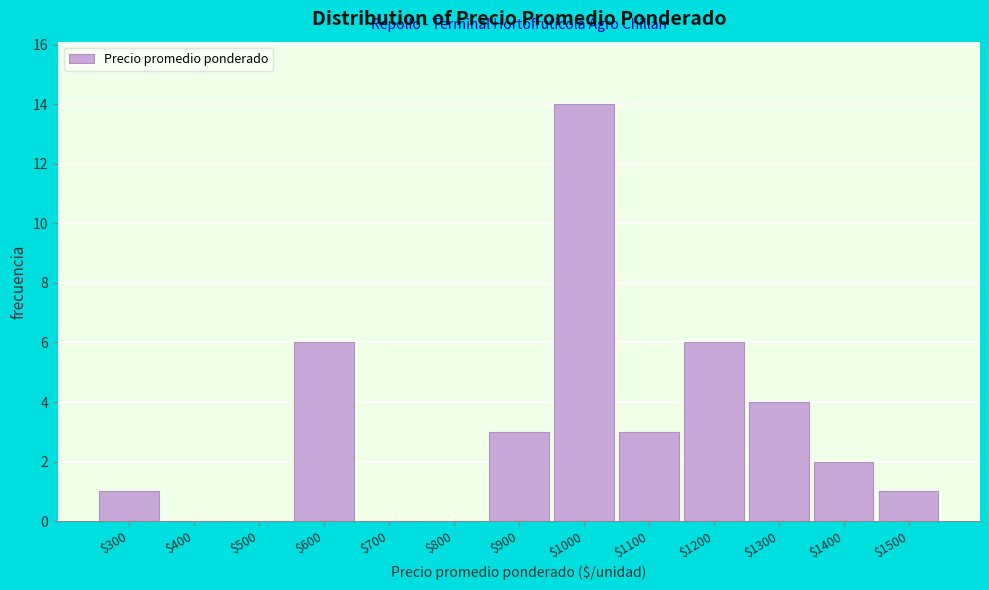

Is it true that the value at $700 is -9?

False